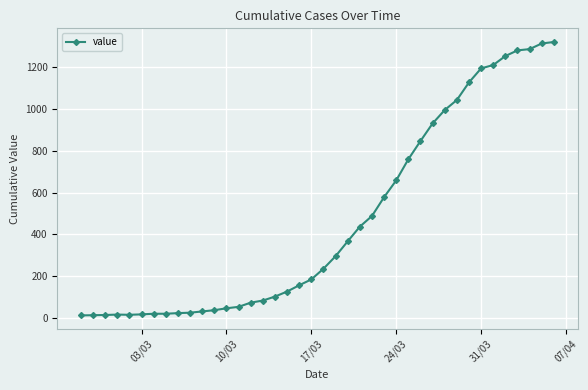

What is the difference between the maximum and minimum values?

1306